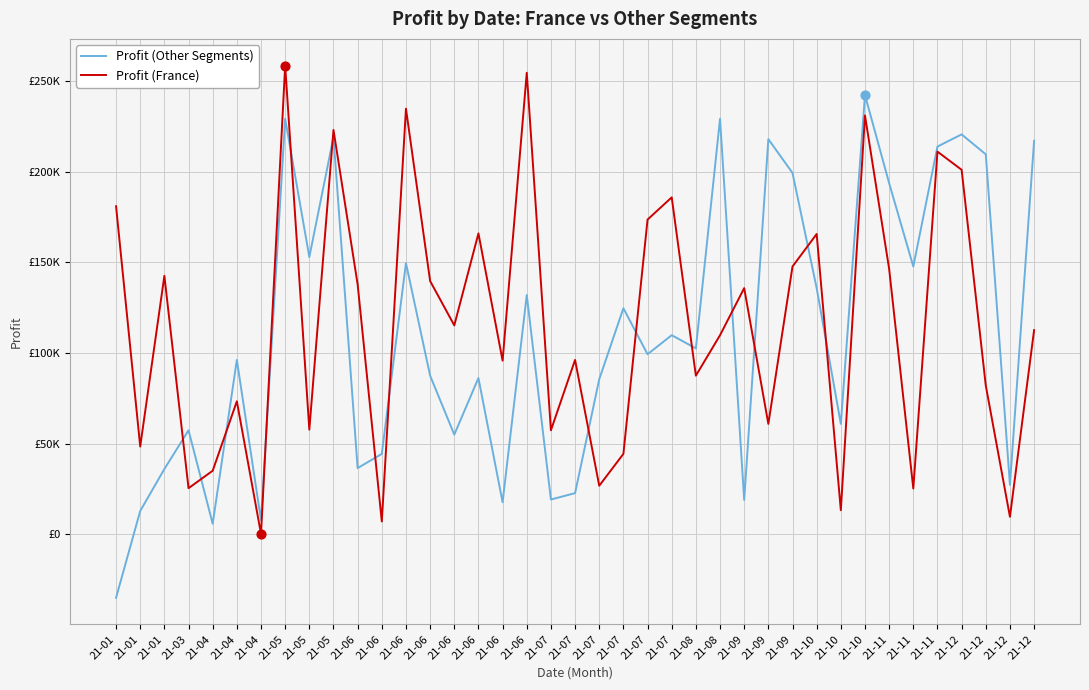

Is this an area chart (filled region under the line)?

No